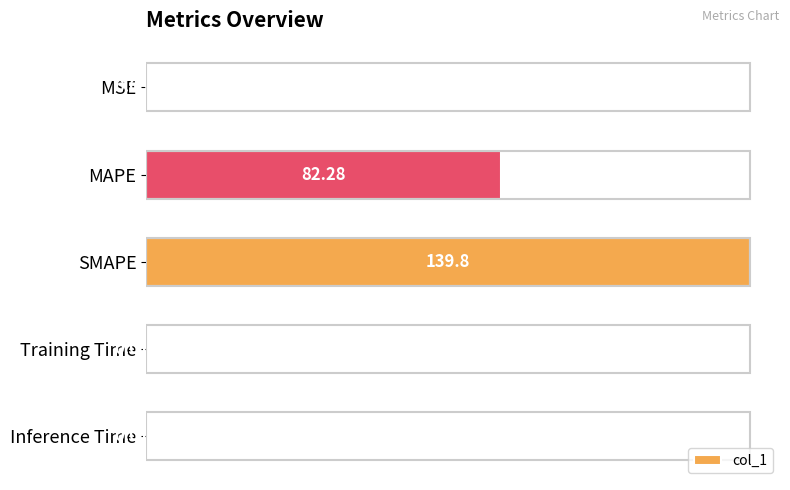

Where is the data nearest to the value 69?

MAPE